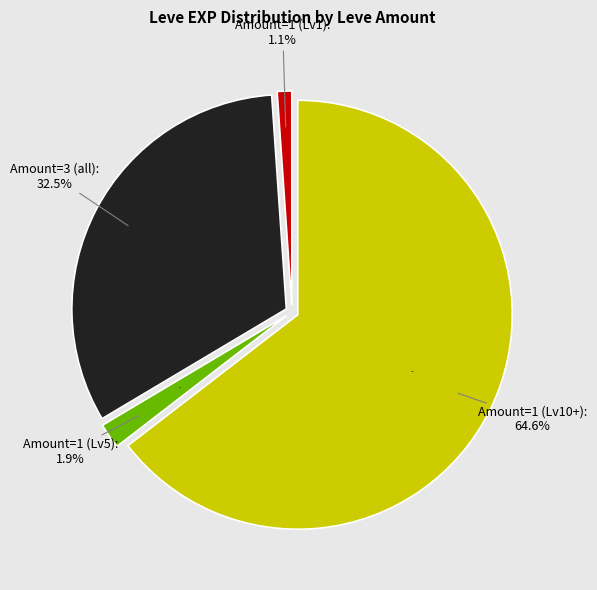

The 1 (One for Books) slice represents 37% of the pie. True or false?

False